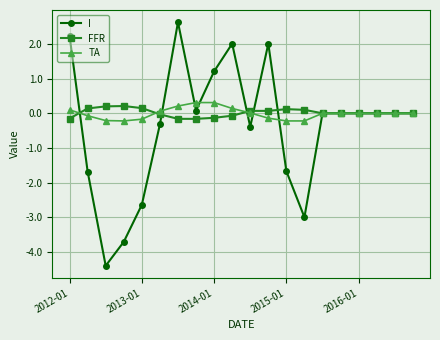

What is the value of the TA point at the 4th from the left?

-0.2